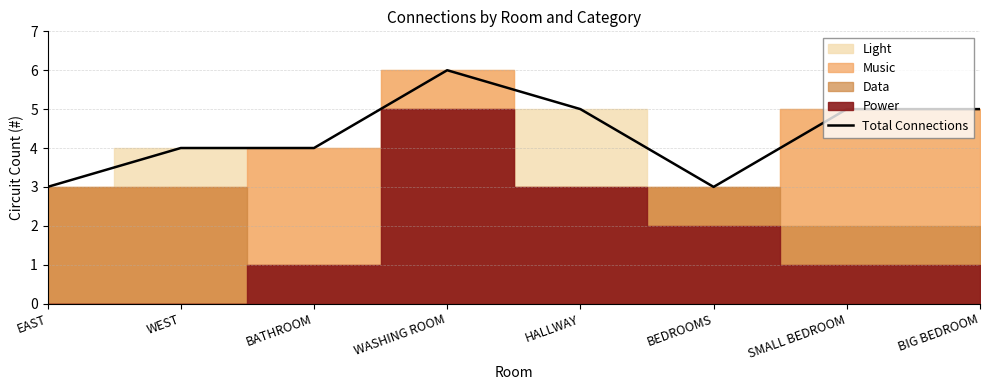

Reading left to right, extract all data points from this chart.

EAST=3	WEST=4	BATHROOM=4	WASHING ROOM=6	HALLWAY=5	BEDROOMS=3	SMALL BEDROOM=5	BIG BEDROOM=5